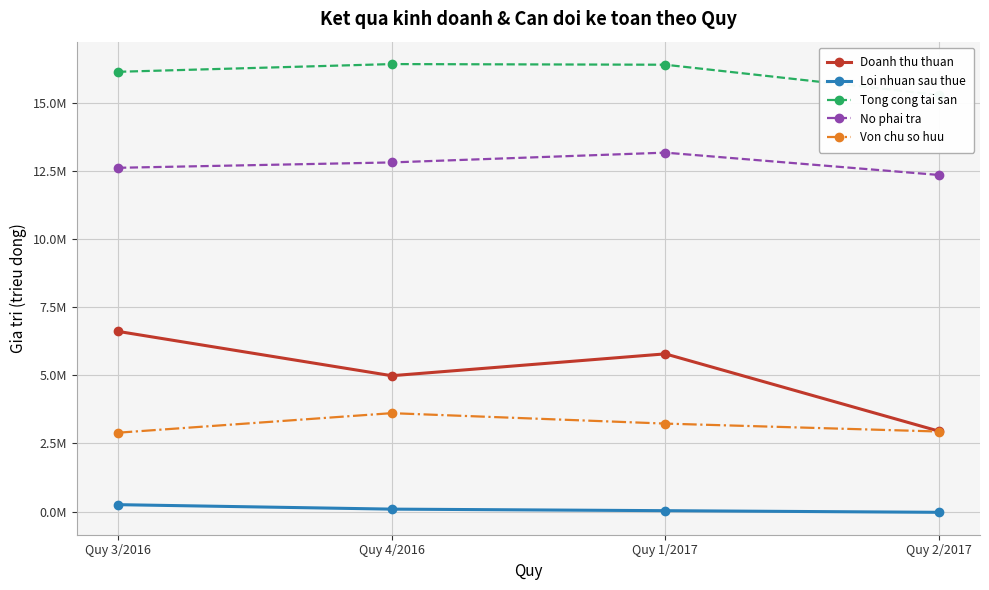

The value of No phai tra at Quy 3/2016 is 12617986. True or false?

True